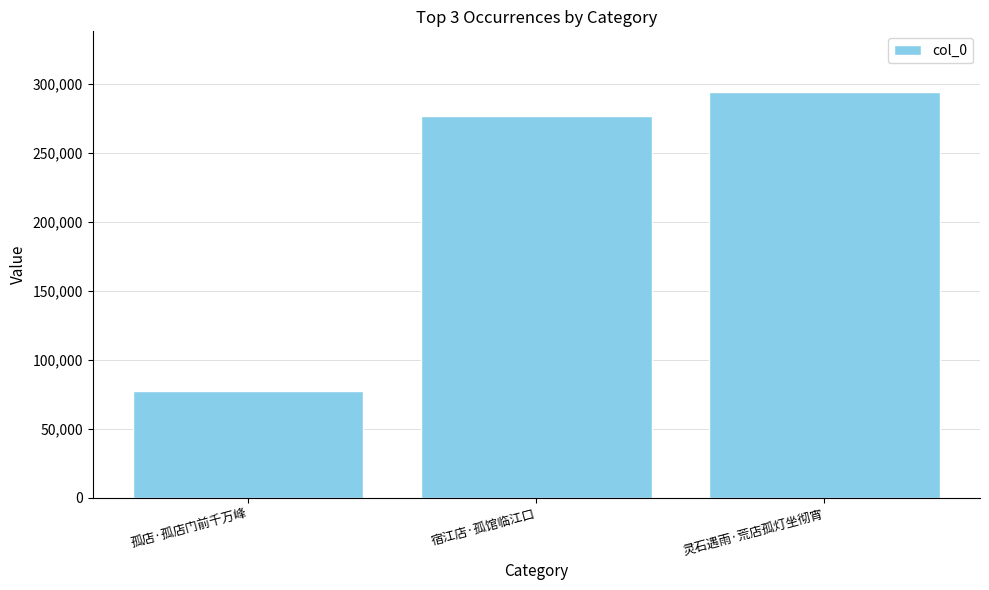

What is the value of the 2nd bar from the left?

276508